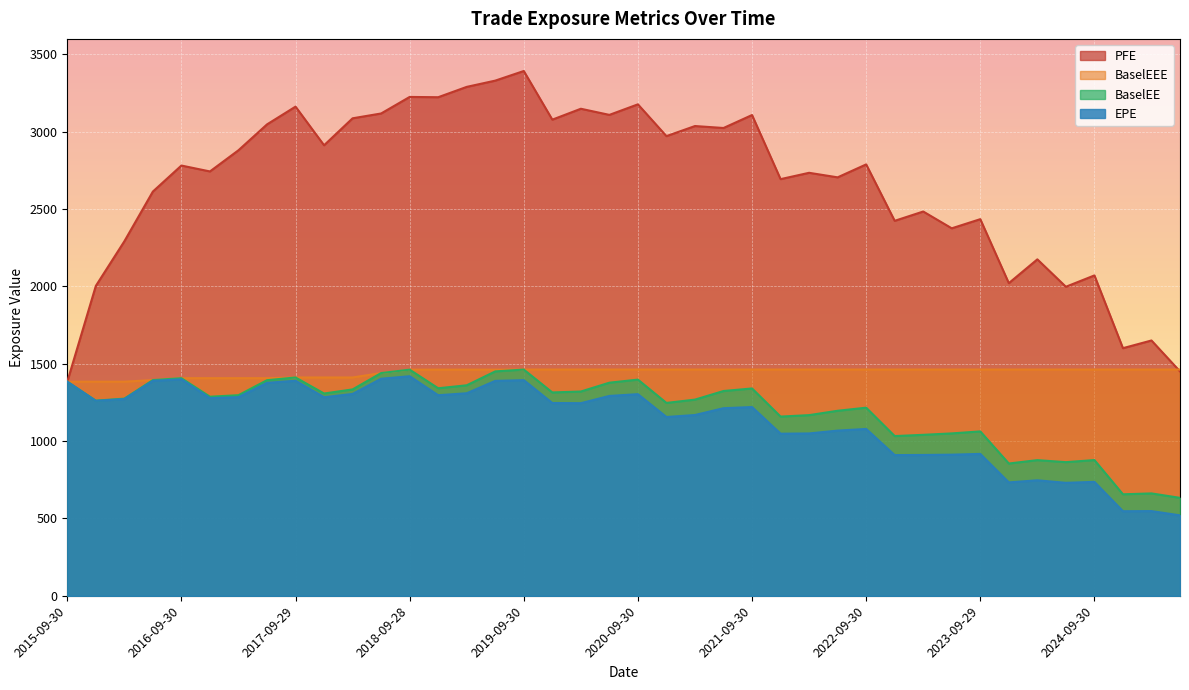

What is the lowest value of the BaselEE series?

633.3